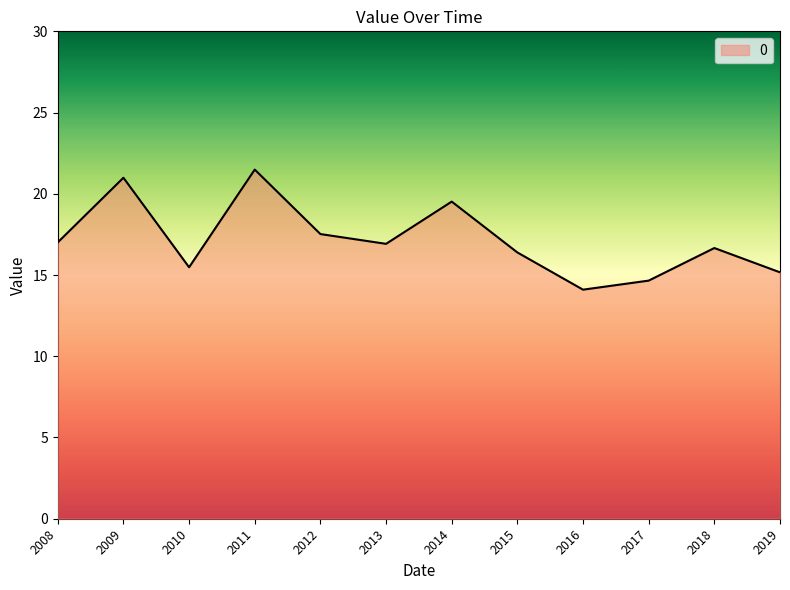

What is the smallest value displayed?

14.1